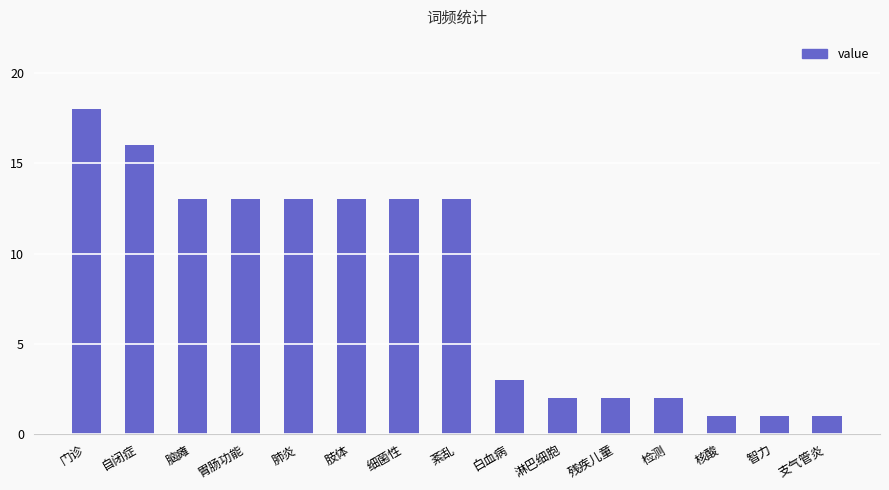

Approximately how many times larger is the value at 检测 compared to 核酸?

2.0